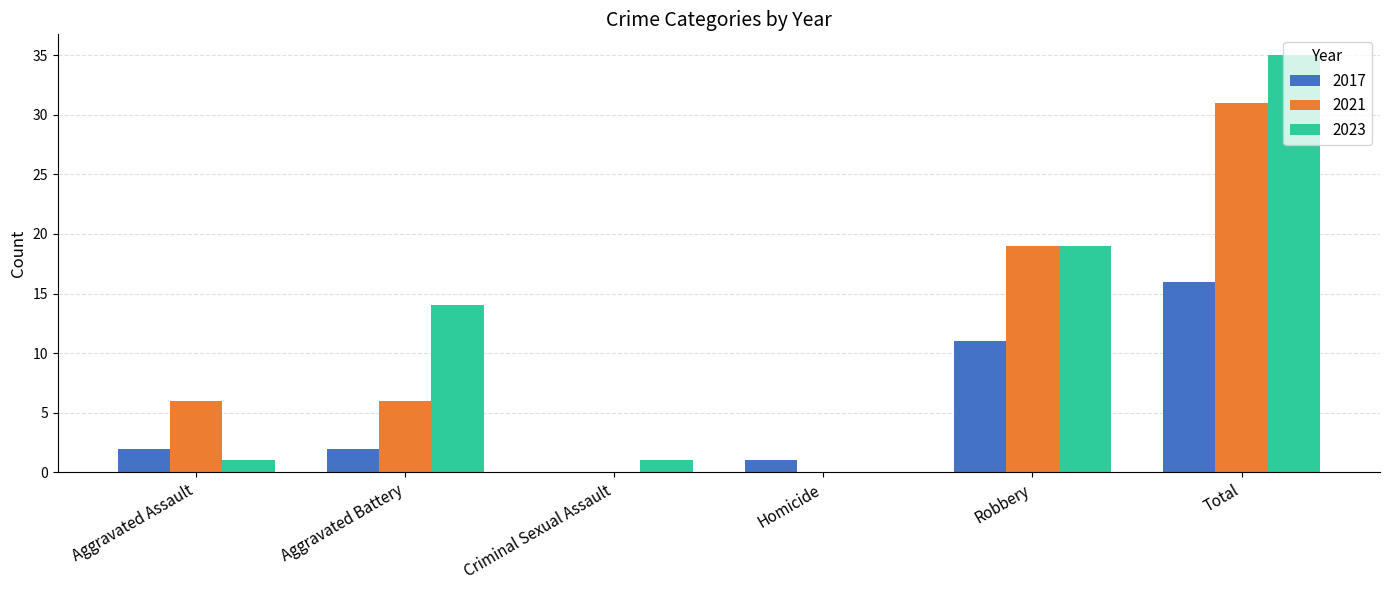

Which series has the widest spread of values?

2023